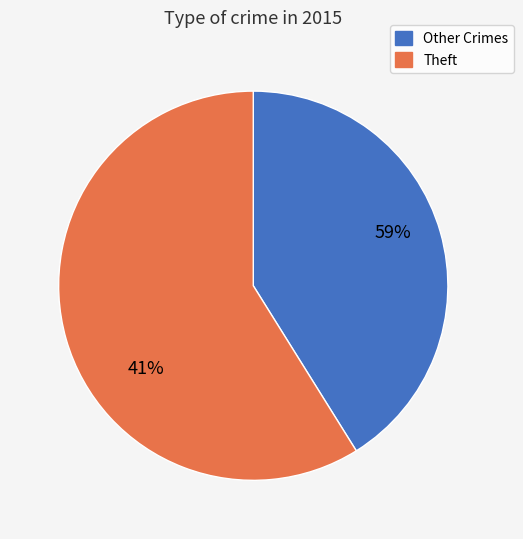

The Homicide slice represents 1% of the pie. True or false?

False